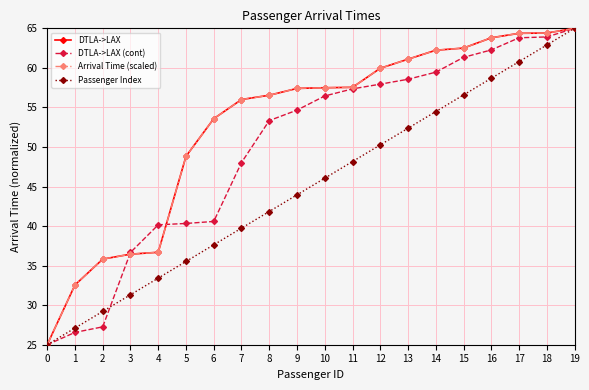

Is it true that DTLA->LAX (cont) equals 34.6 at 1?

False